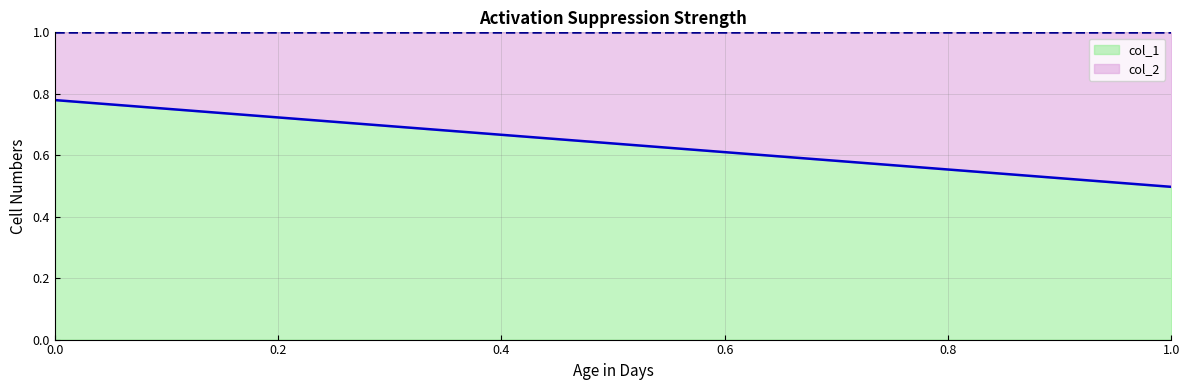

Is it true that col_2 equals 0.1 at 0?

False